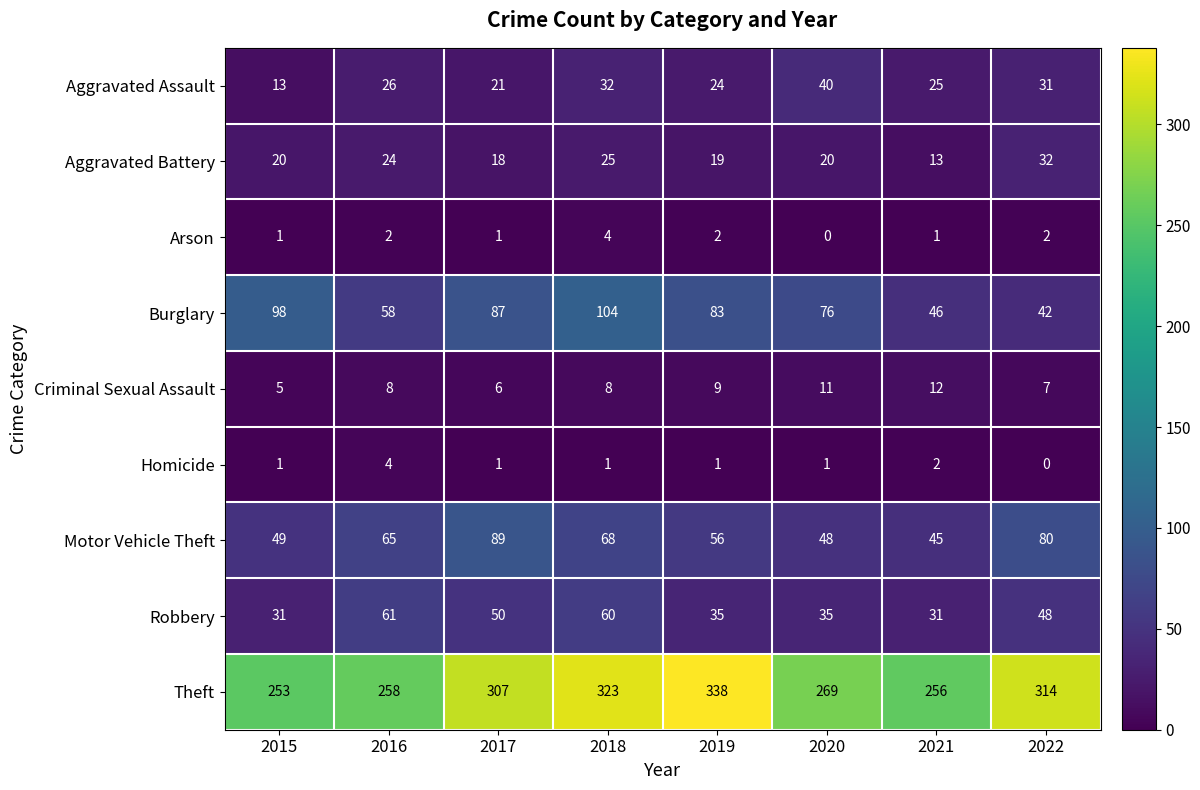

How many series are shown in this chart?

9